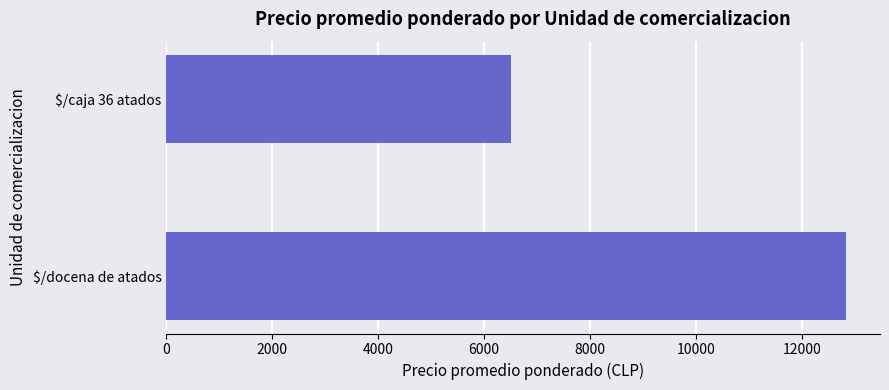

The value at $/docena de atados is 12832. True or false?

True